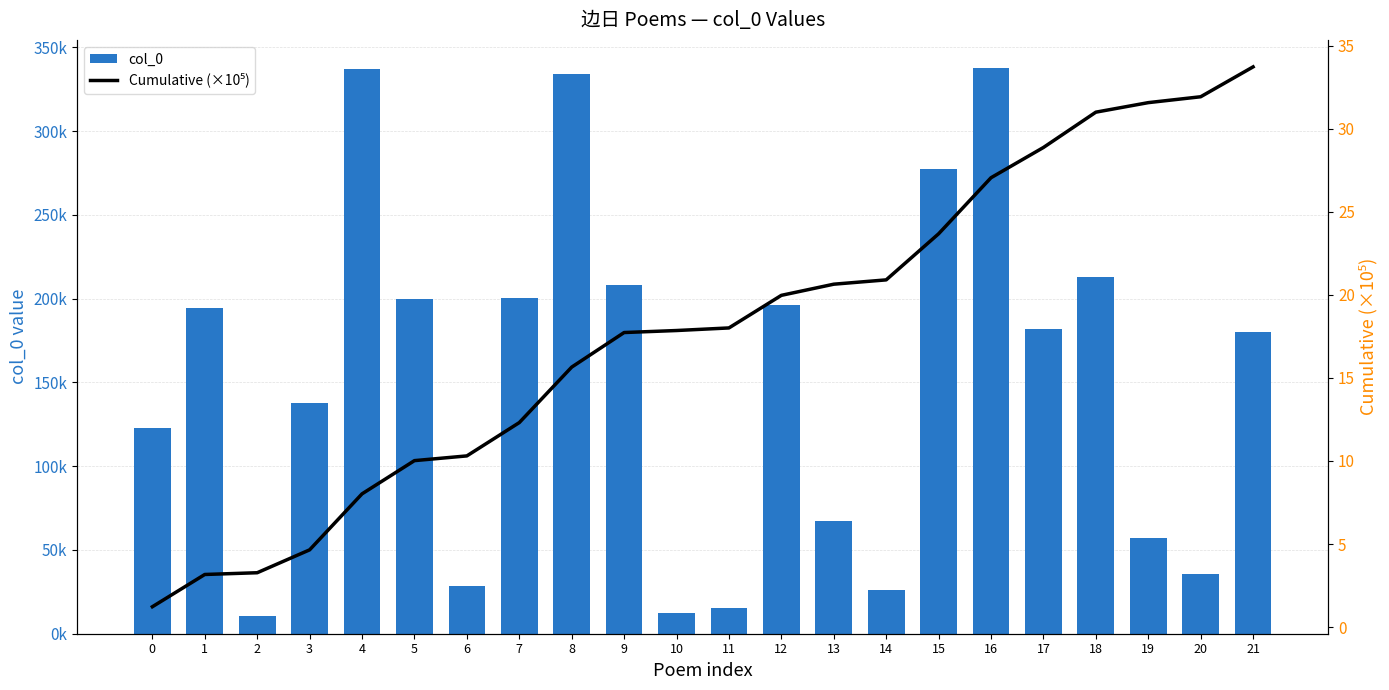

Read the col_0 value at 8.

334112.0